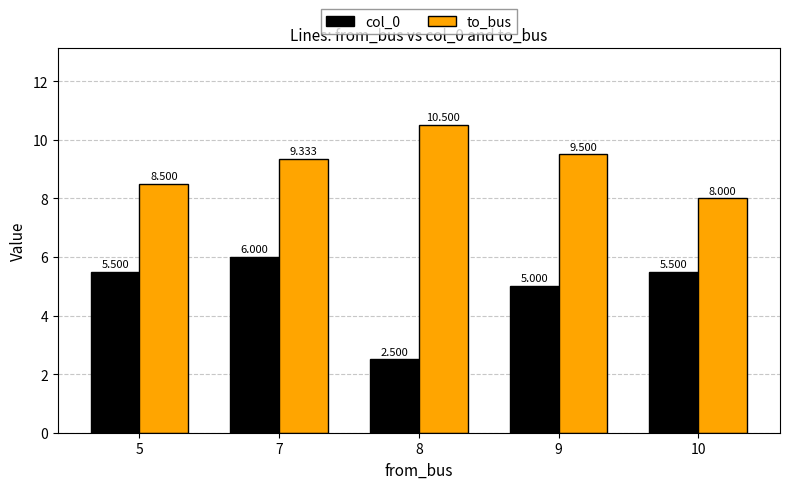

The value of col_0 at 9 is 2.4. True or false?

False